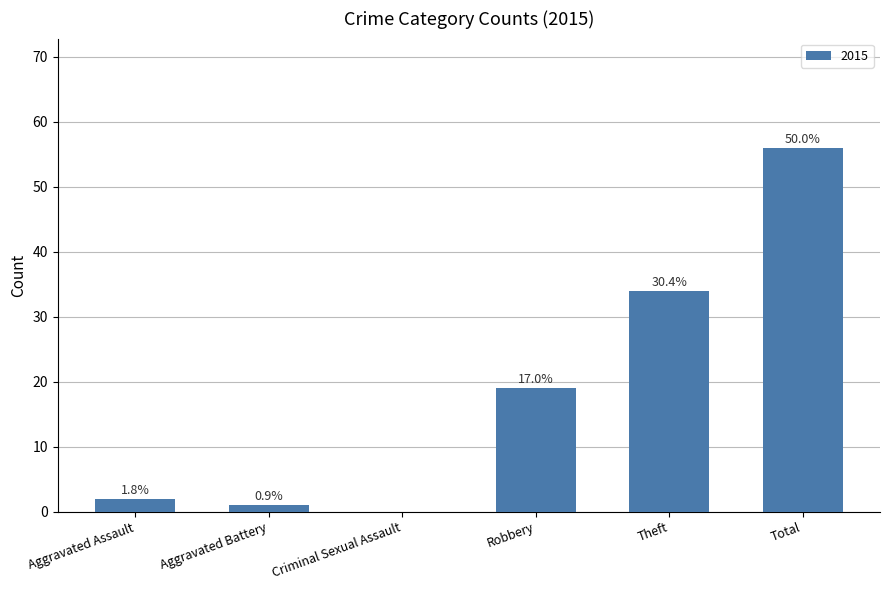

Are the bars horizontal?

No